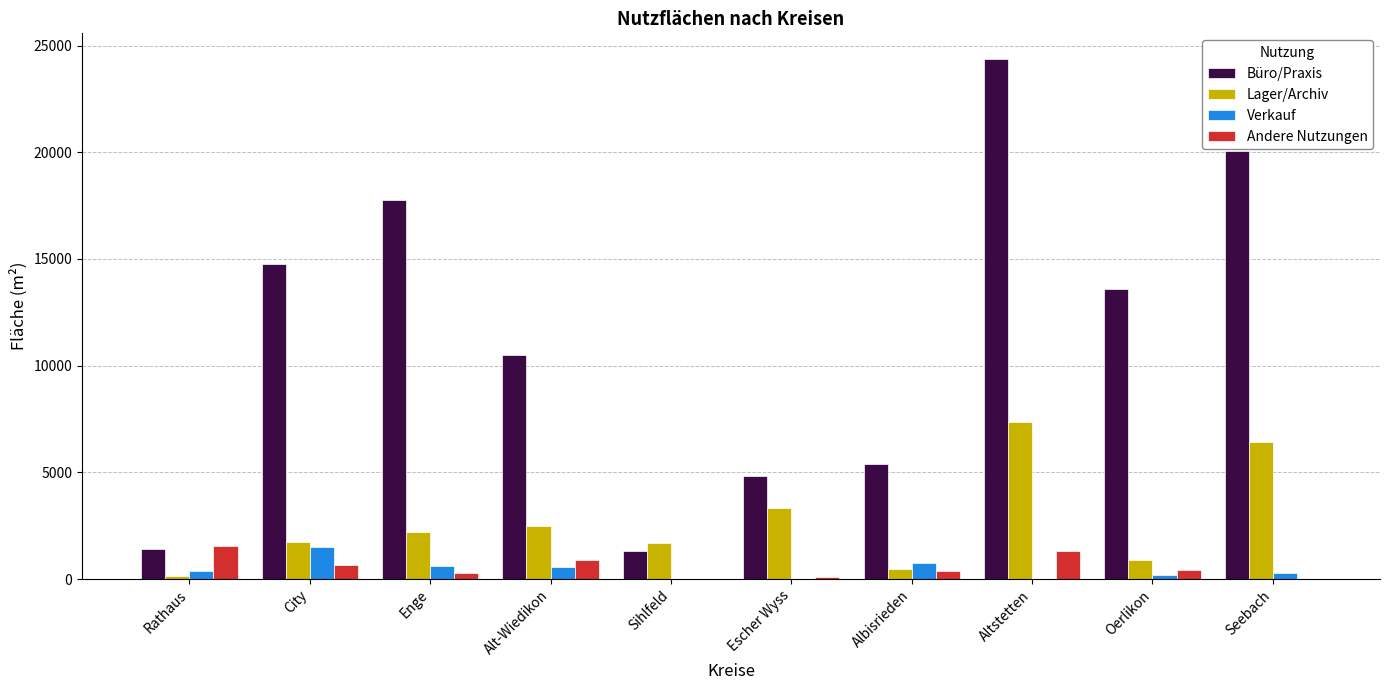

Which category has the highest value in the Verkauf series?

City